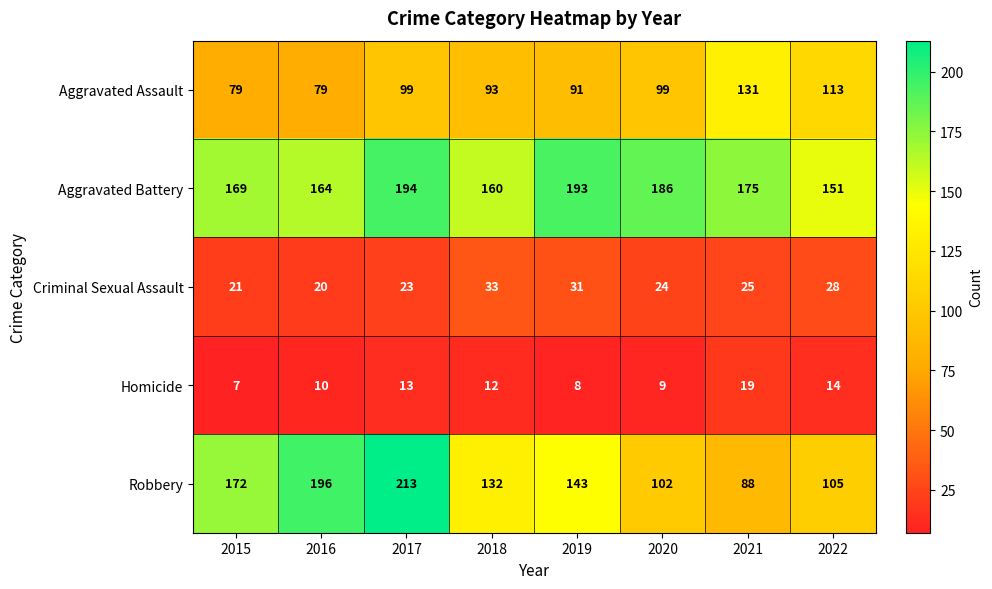

The value of Homicide at 2021 is 19. True or false?

True